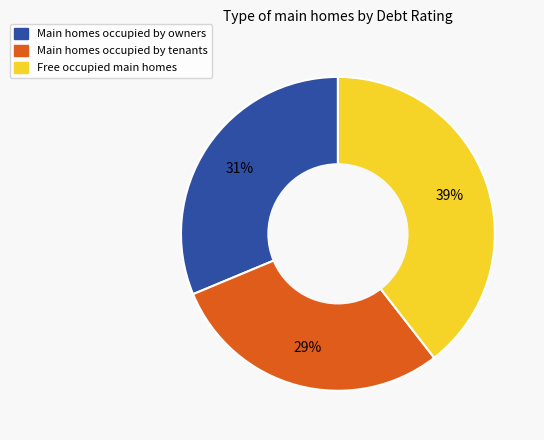

To the nearest percent, what is the difference between the largest and smallest slice percentages?

10%